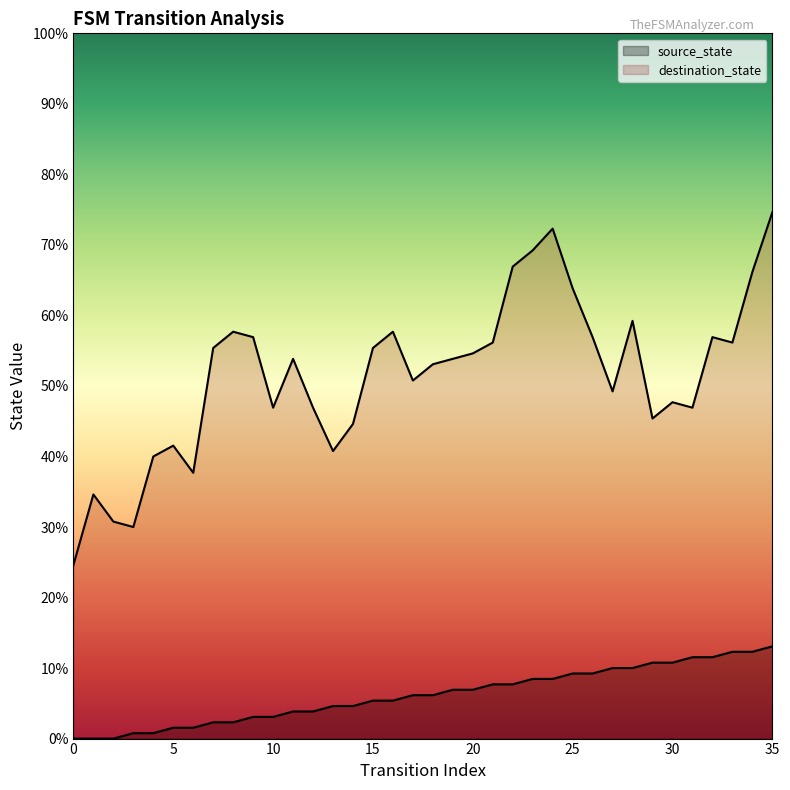

What is the difference between the values at 13 and 20?

3